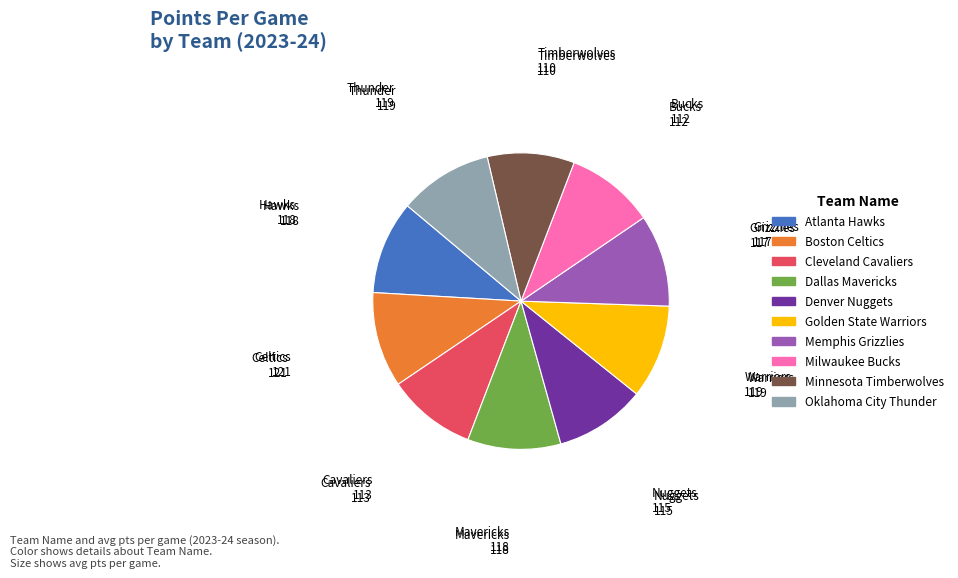

The Atlanta Hawks slice represents 16% of the pie. True or false?

False